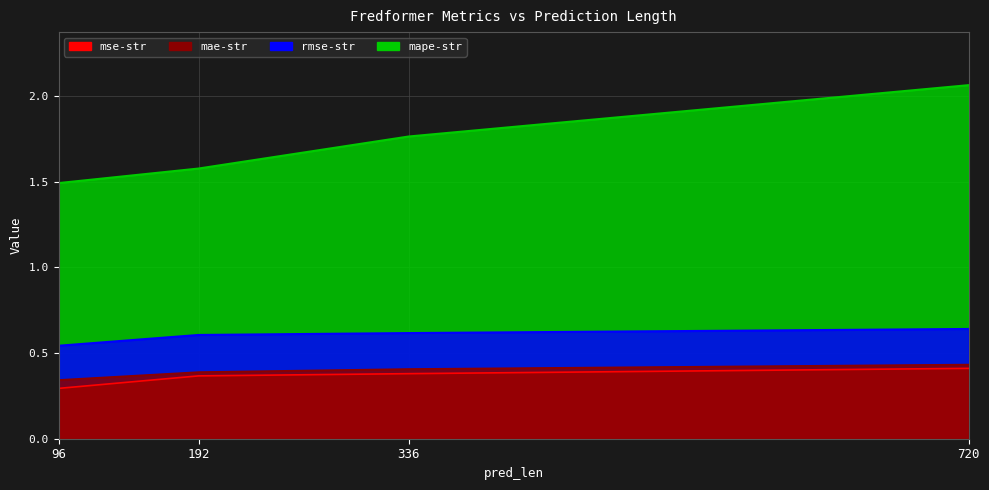

The mae-str series shows 0.4 at 720. True or false?

True